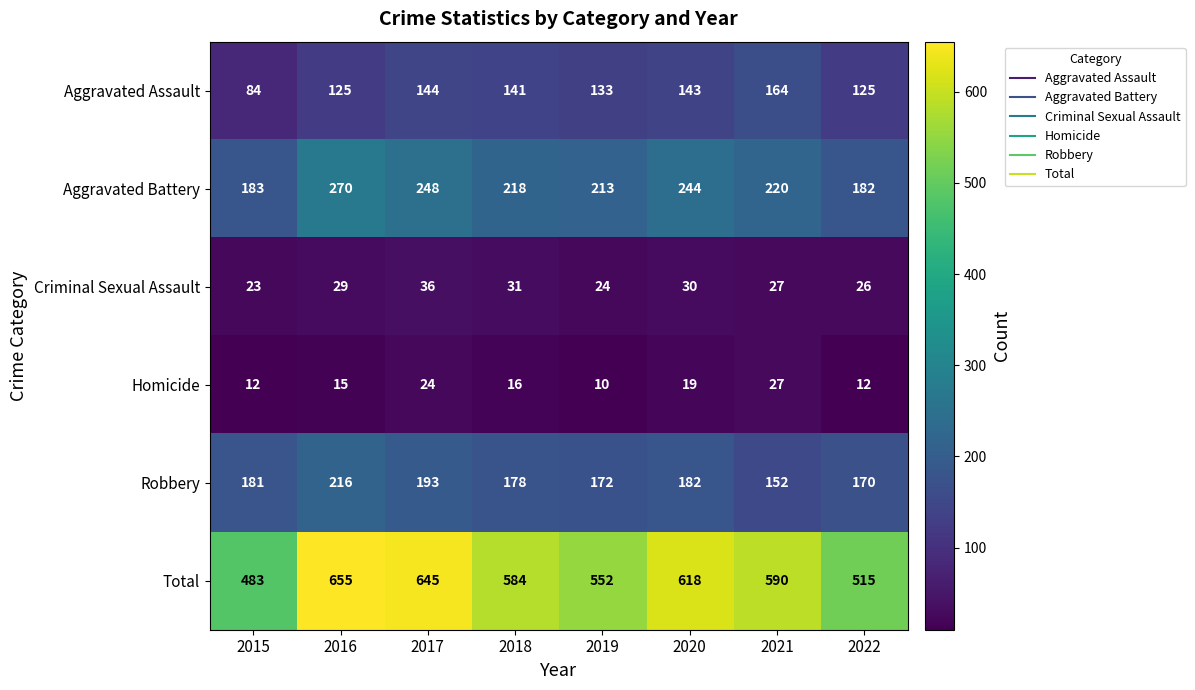

Where does the Homicide series first go above 16?

2017